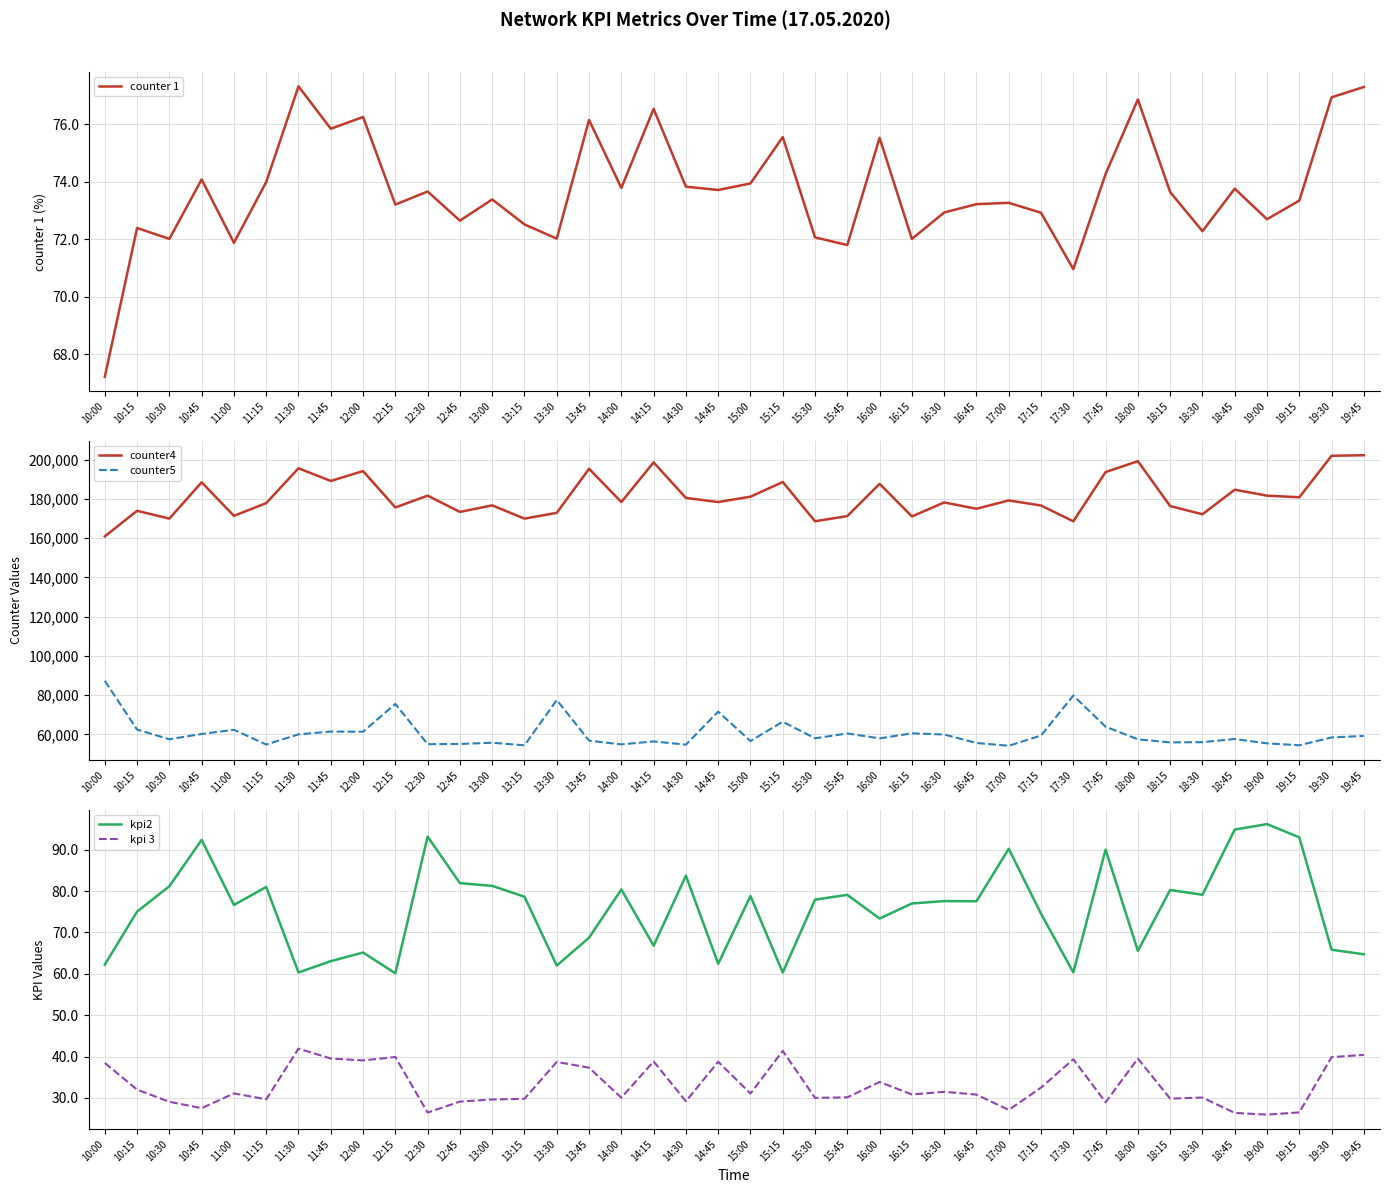

At 16:30, list the series in order from smallest to largest.

kpi 3, counter 1, kpi2, counter5, counter4